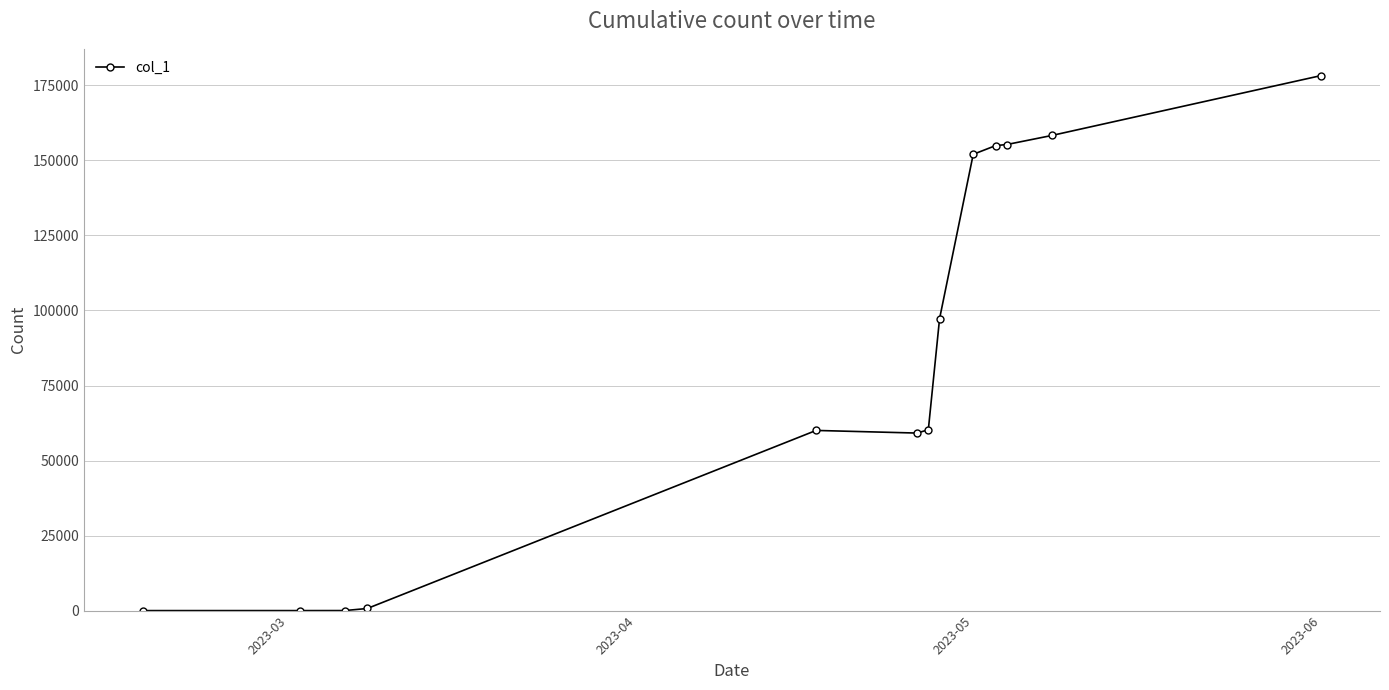

True or false: the data has more than 0 interior local peaks.

True